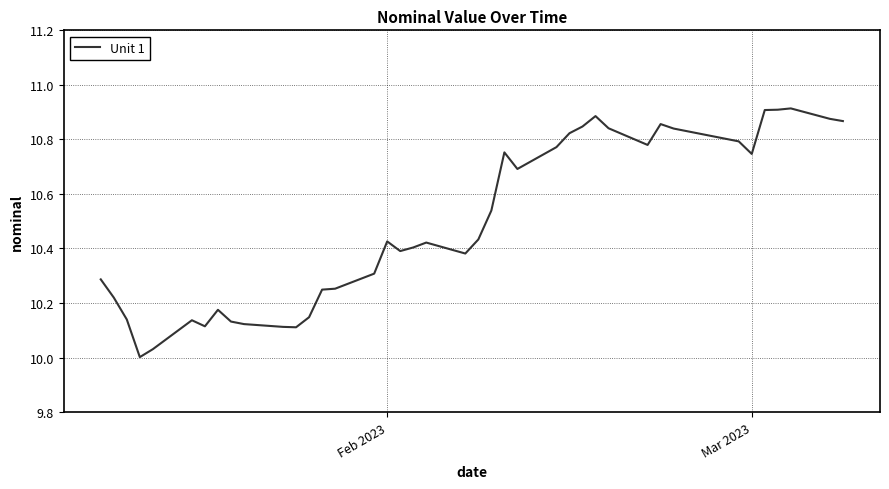

What is the difference between the maximum and minimum values?

0.9